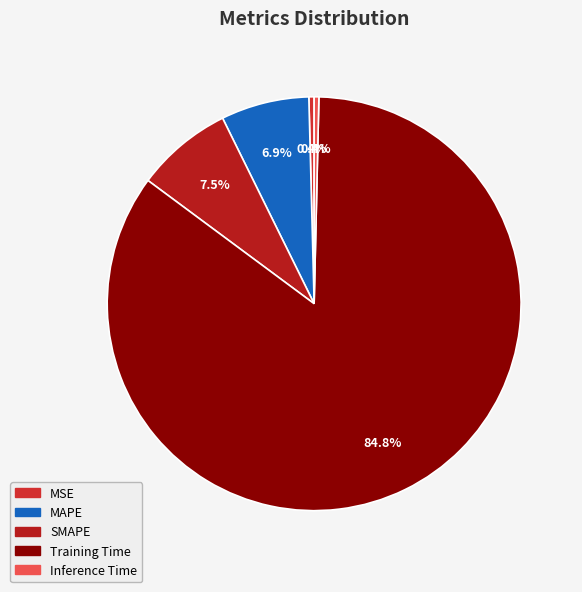

Is there a majority slice in this chart?

Yes